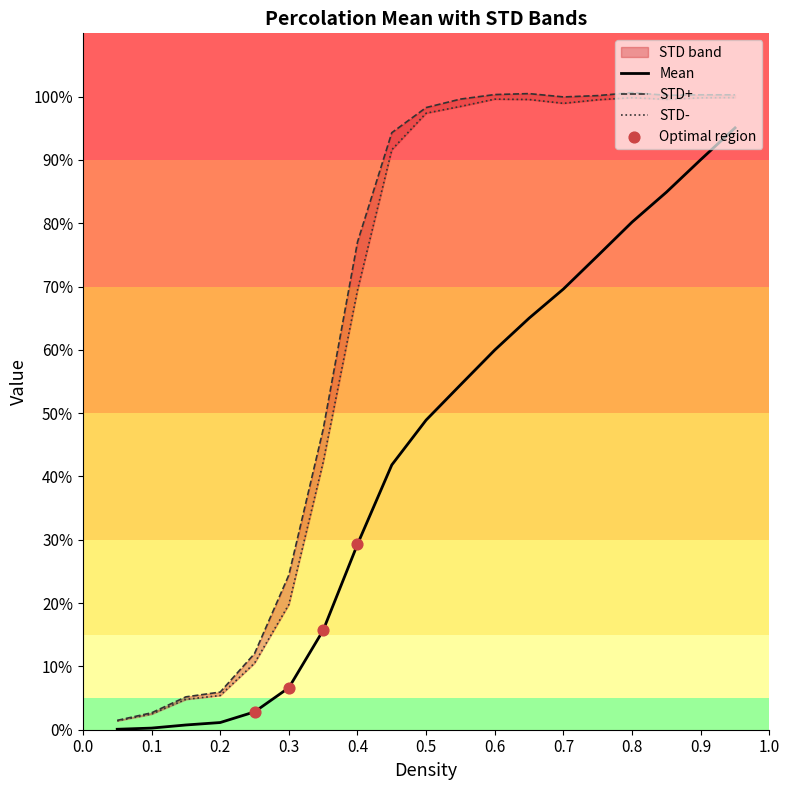

Which series reaches the minimum Y coordinate?

Mean